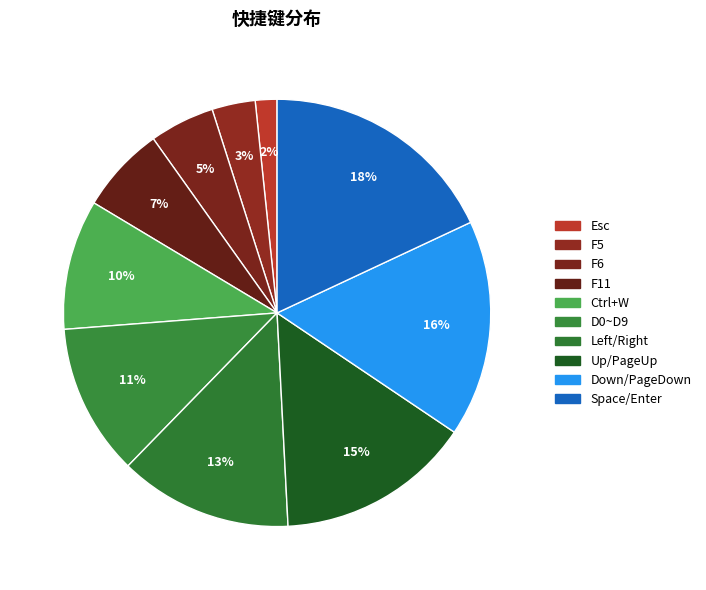

How many segments does this pie chart have?

10